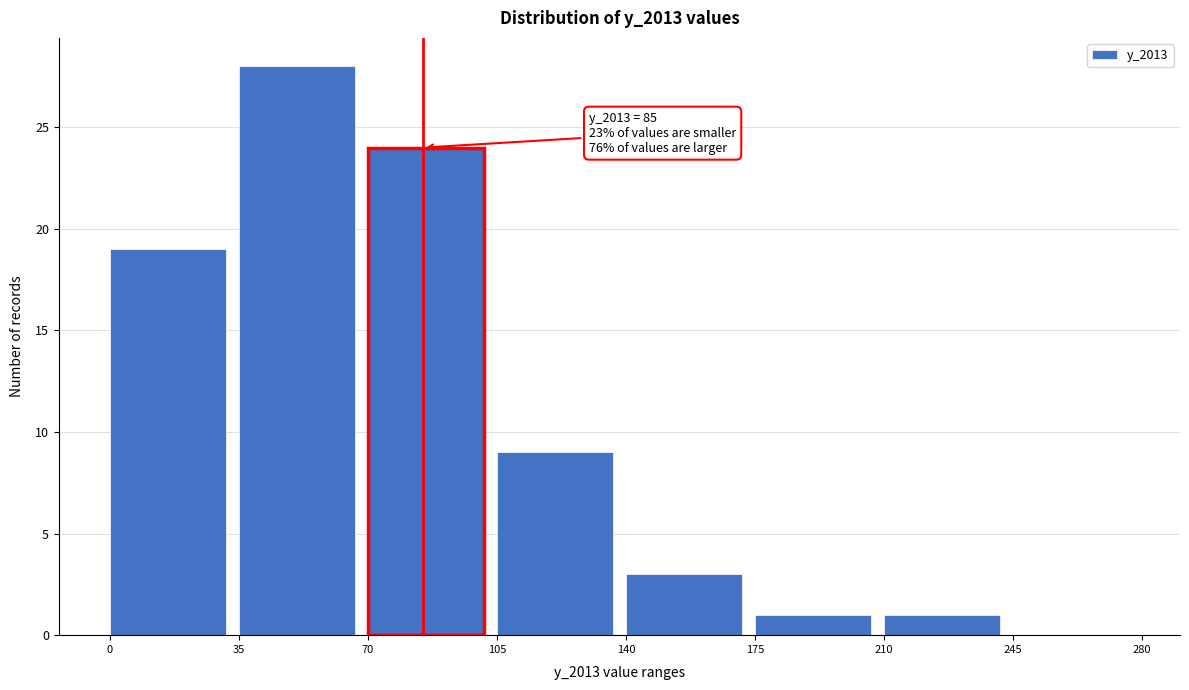

Over which range of the x-axis is the bar tallest?

35 to 70